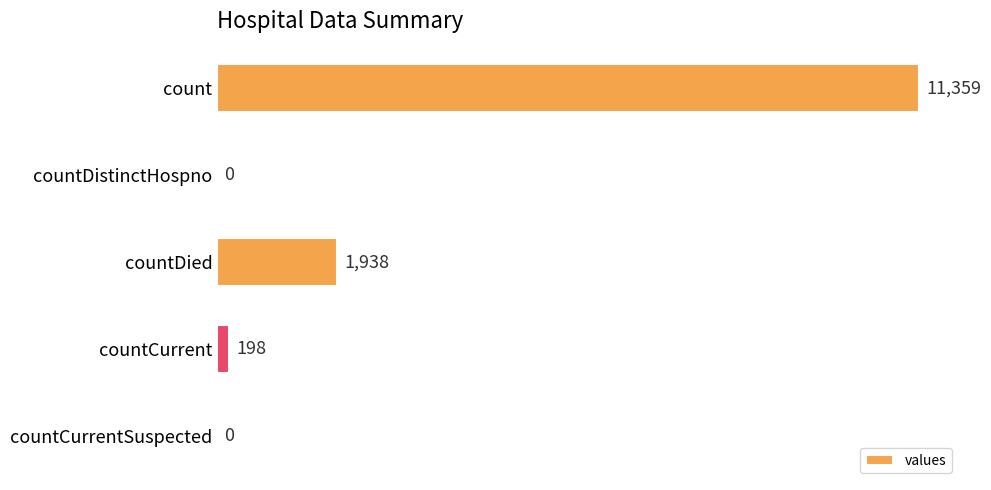

What is the sum of all values?

13495